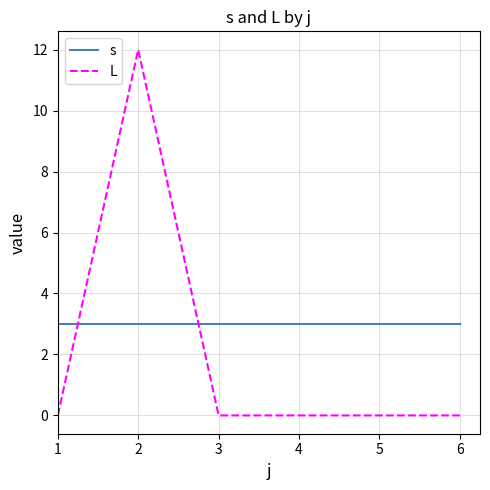

Read the s value at 2.

3